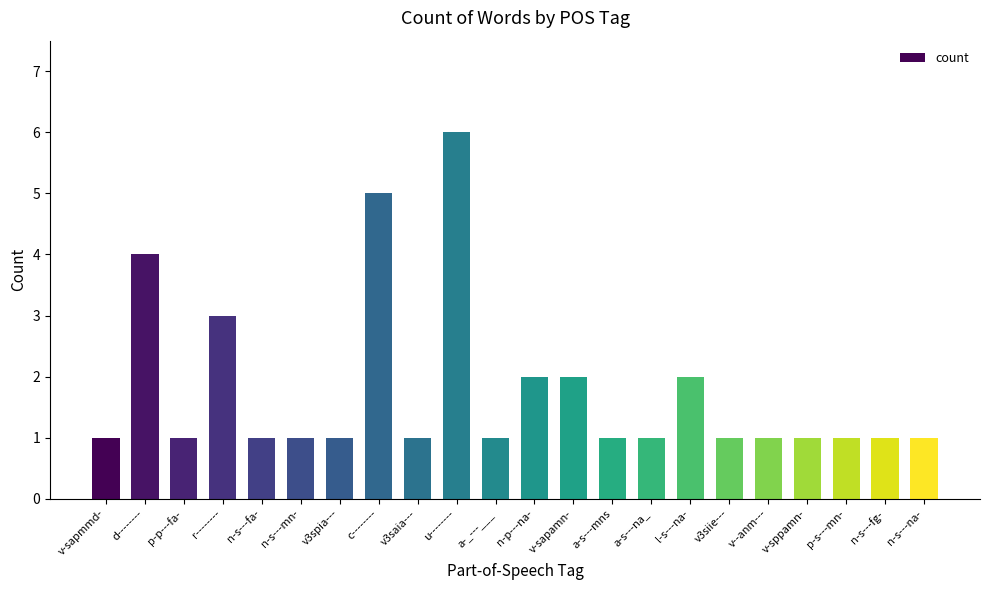

What is the ratio of the value at l-s---na- to the value at n-s---na-?

2.0